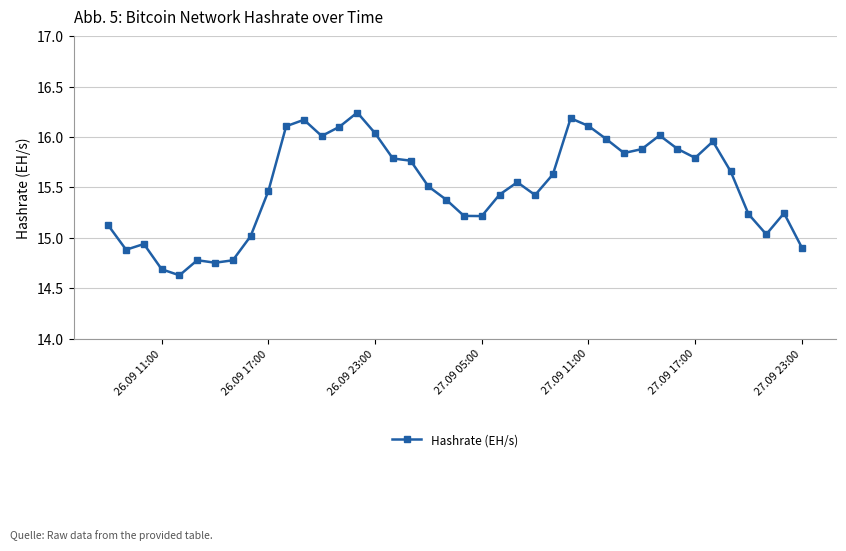

What is the value of the 23rd point from the left?

15.4